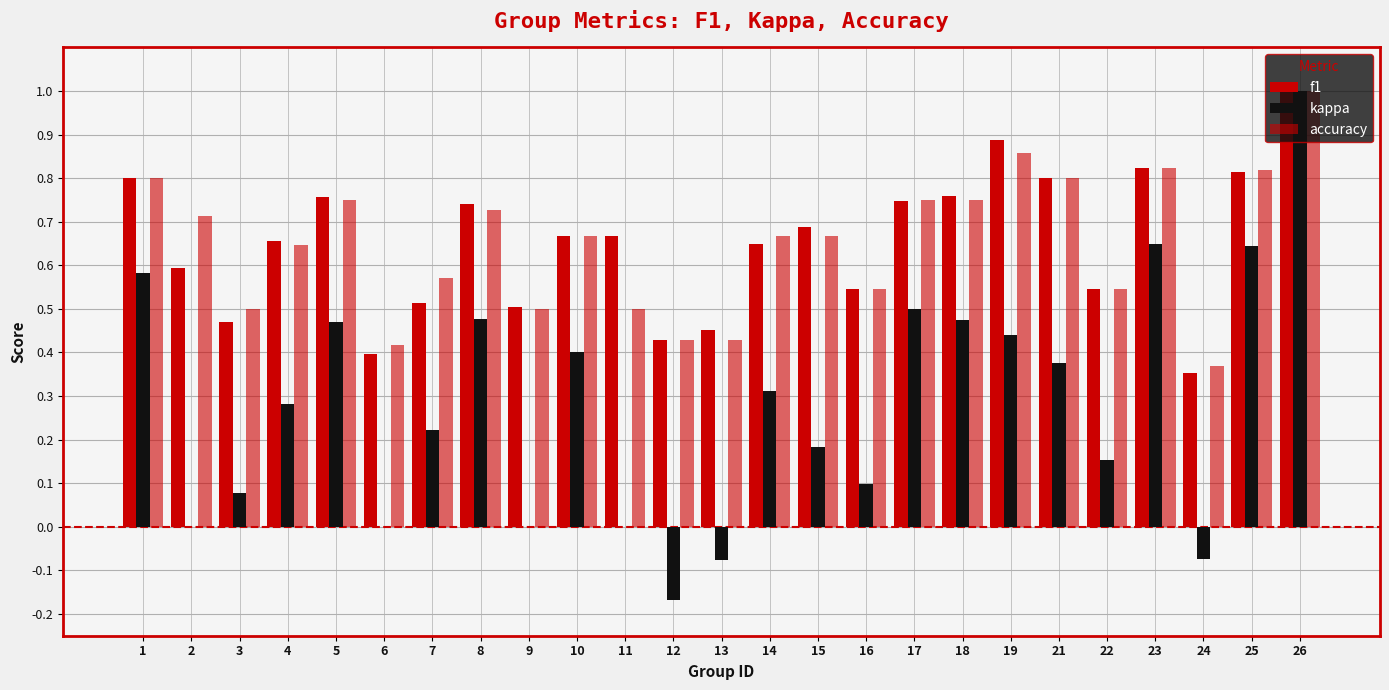

How many groups of bars are there?

25